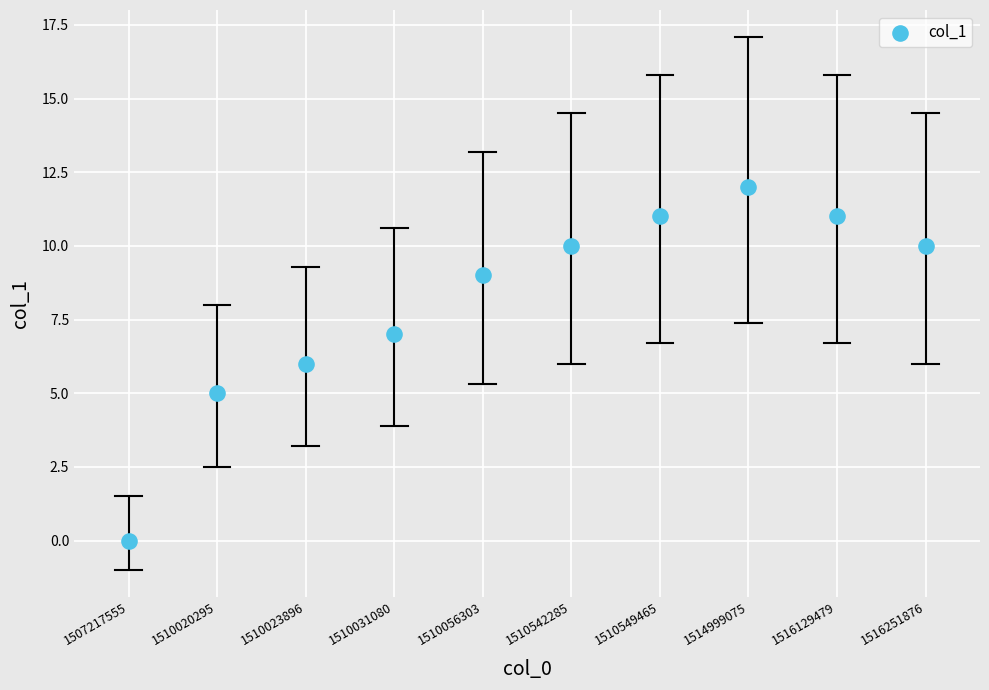

What is the range of Y values (max minus min)?

12